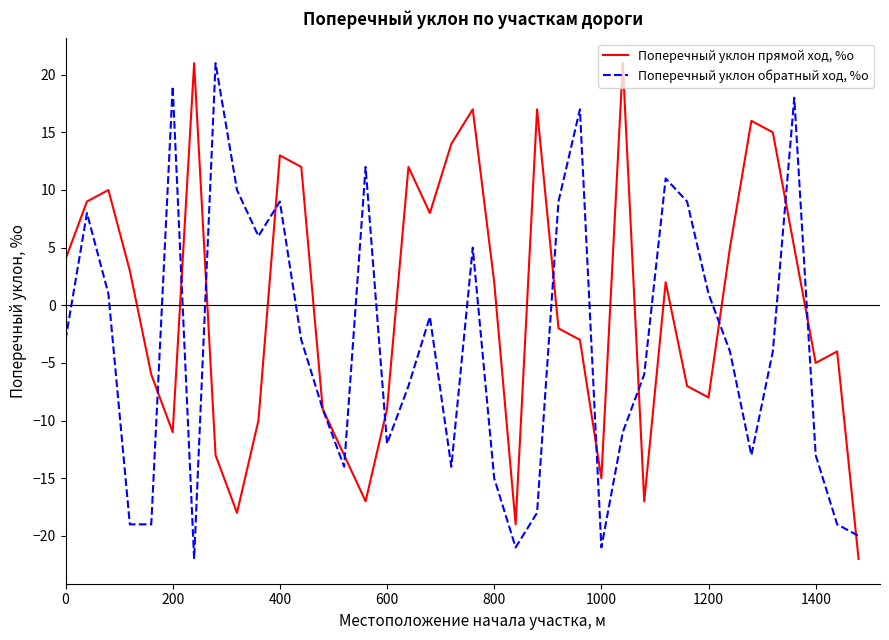

Which series has the largest total across all categories?

Поперечный уклон прямой ход, %о